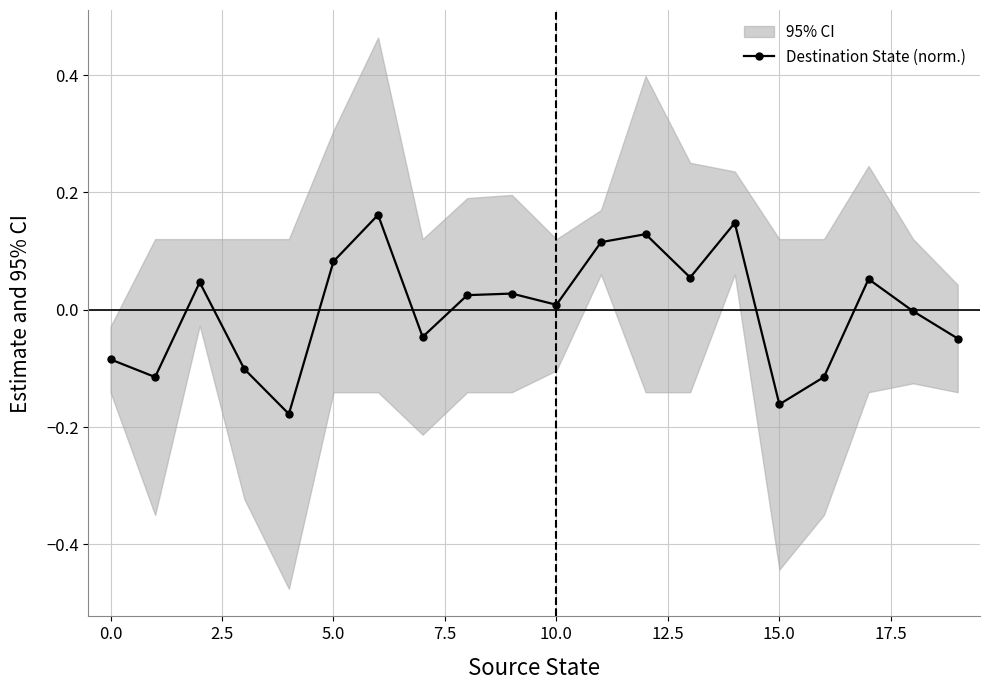

The value at 20.0 is 0.0. True or false?

False